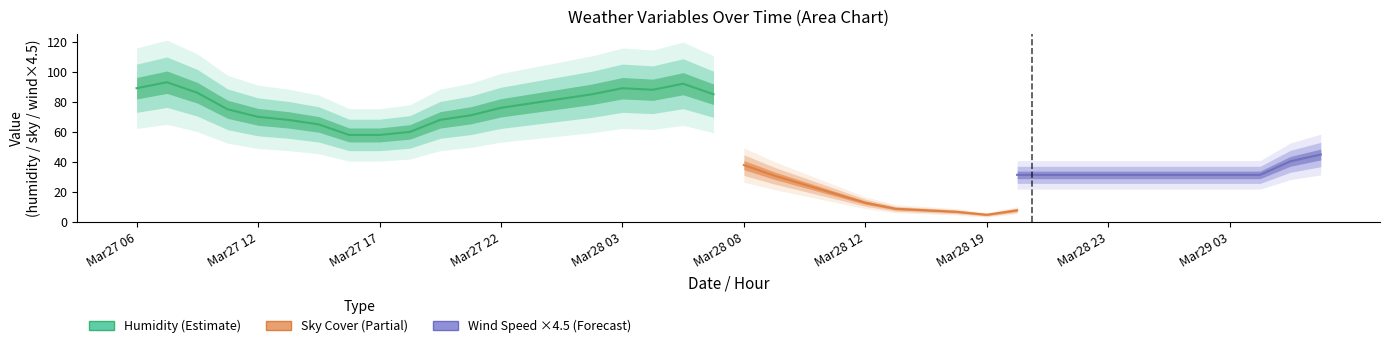

Which series has the largest range (max minus min)?

sky